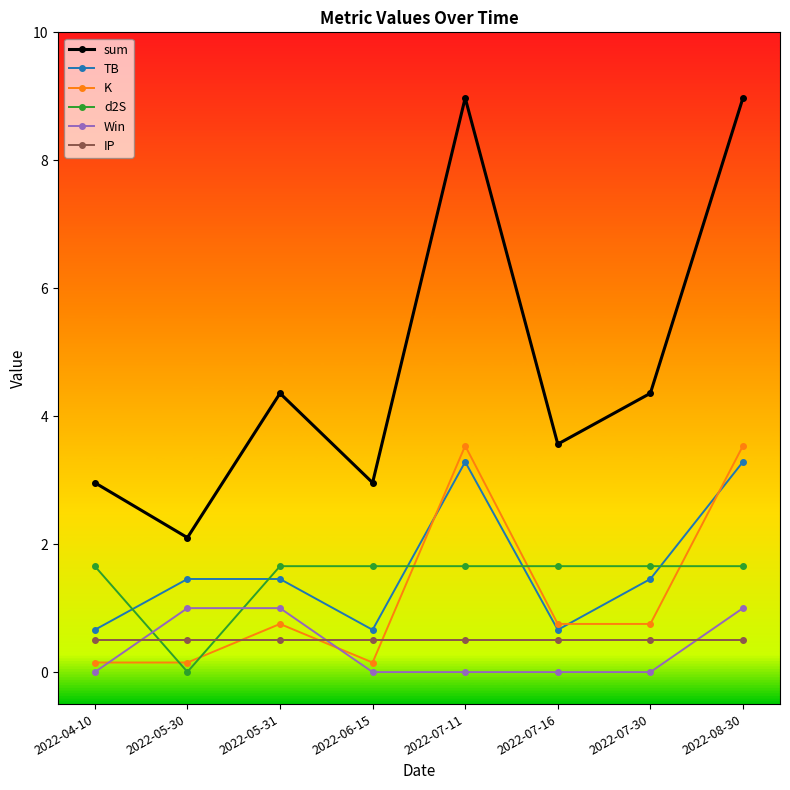

The K series shows 0.2 at 2022-05-31. True or false?

False